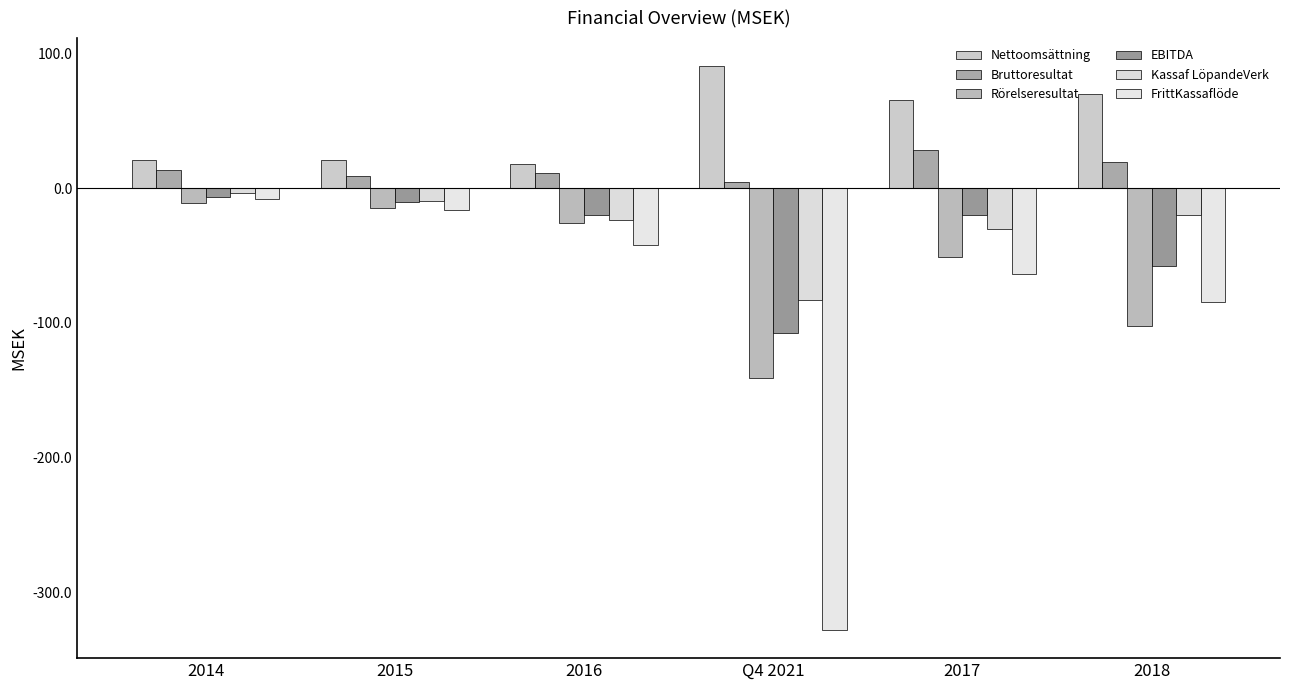

What is the greatest value displayed?

90.7